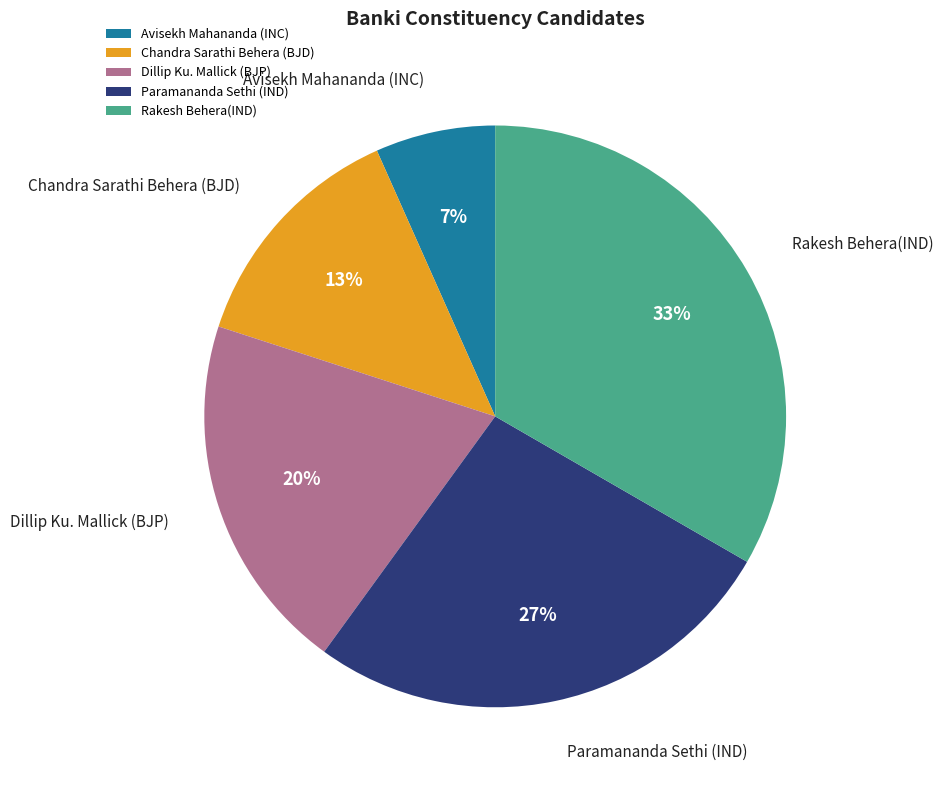

Which category has the smallest portion of the pie?

Avisekh Mahananda (INC)